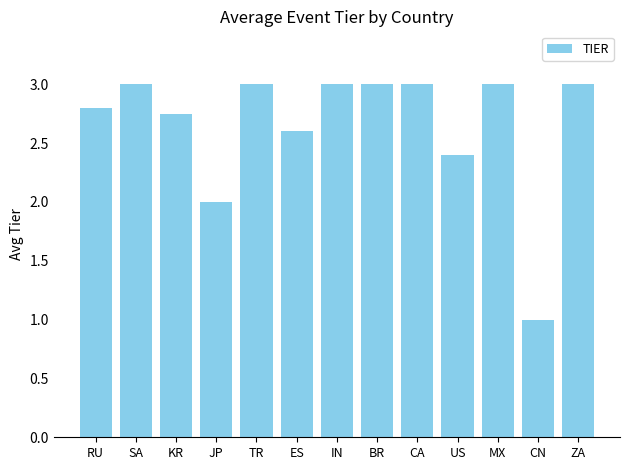

At which label is the value closest to 2?

JP